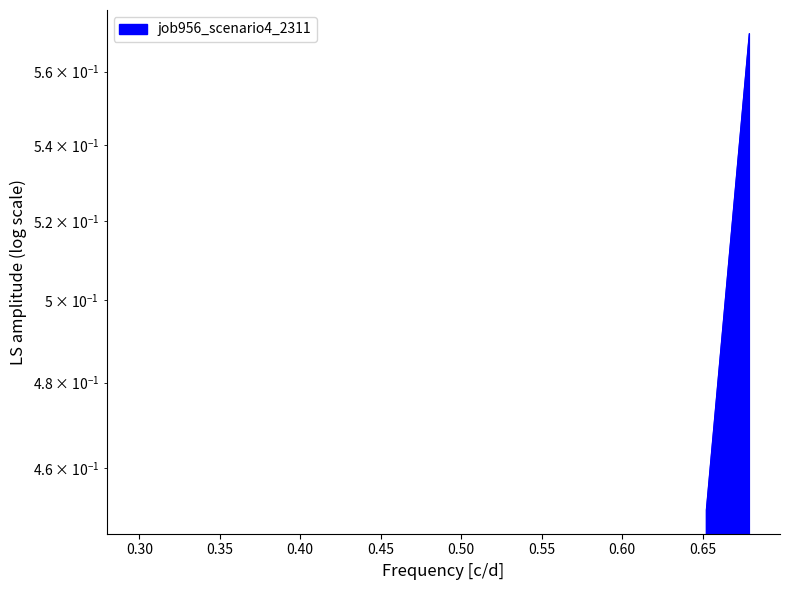

What is the greatest value displayed?

0.6